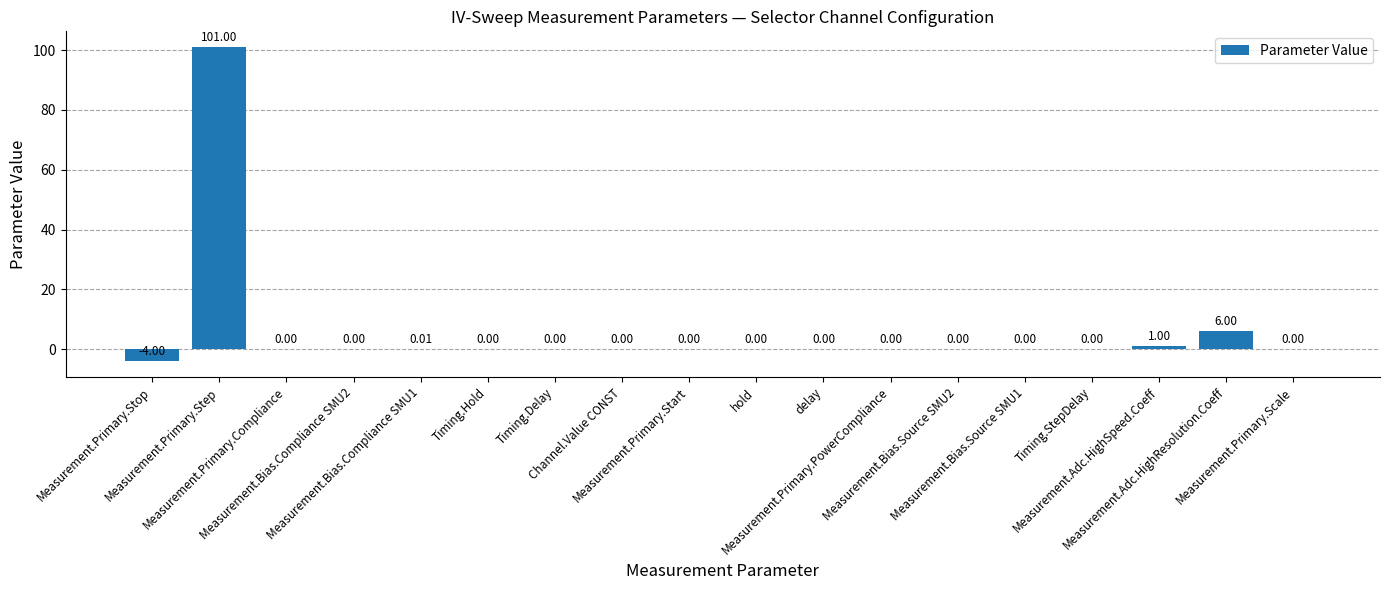

Where is the data nearest to the value 48?

Measurement.Adc.HighResolution.Coeff